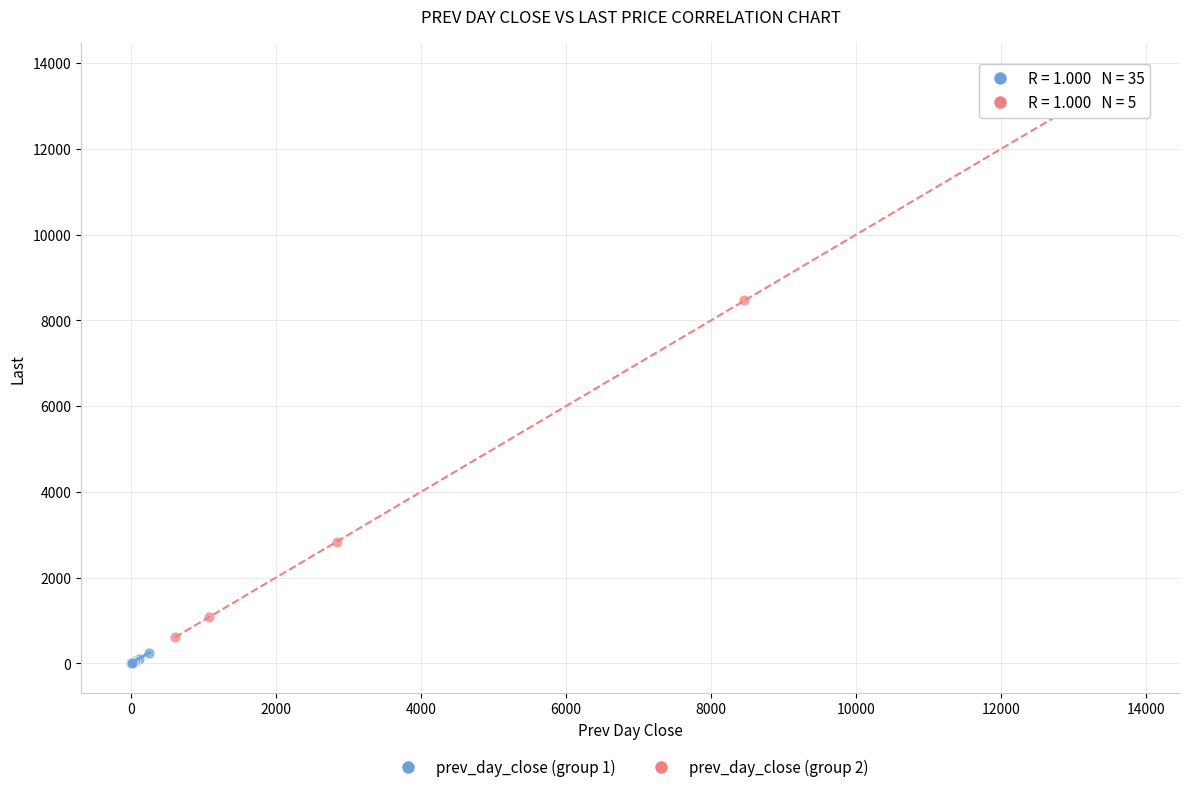

Which series reaches the maximum Y coordinate?

prev_day_close (group 2)